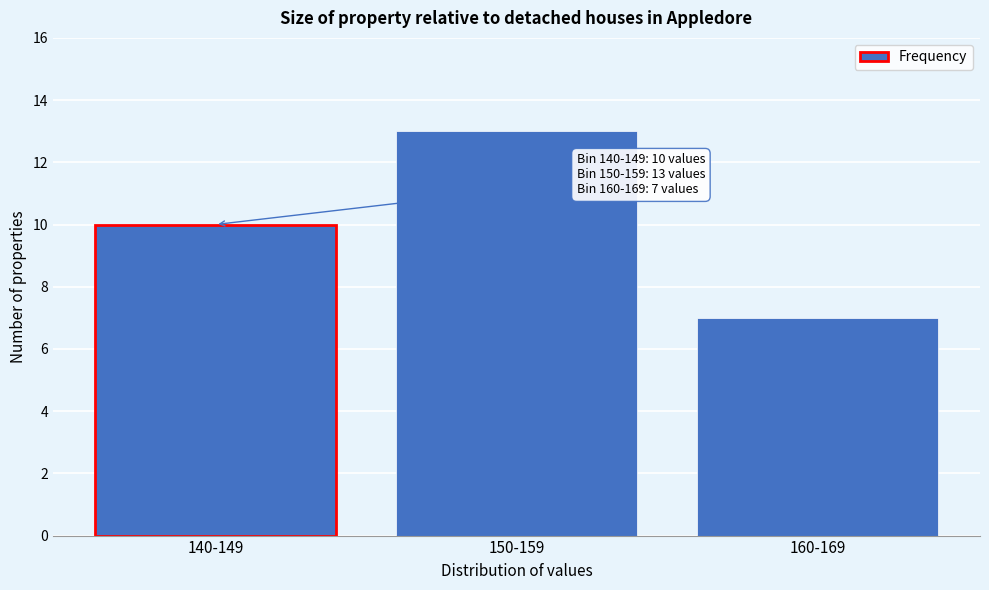

Reading right to left, transcribe all the data shown in this chart.

7	13	10